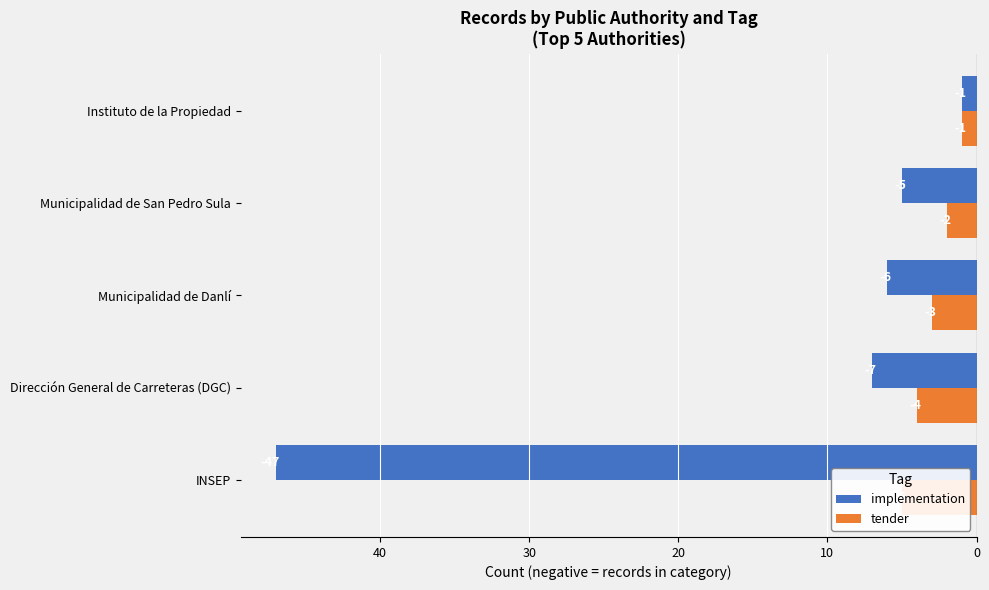

Reading left to right, extract all data points from this chart.

implementation: -47	-7	-6	-5	-1
tender: -5	-4	-3	-2	-1